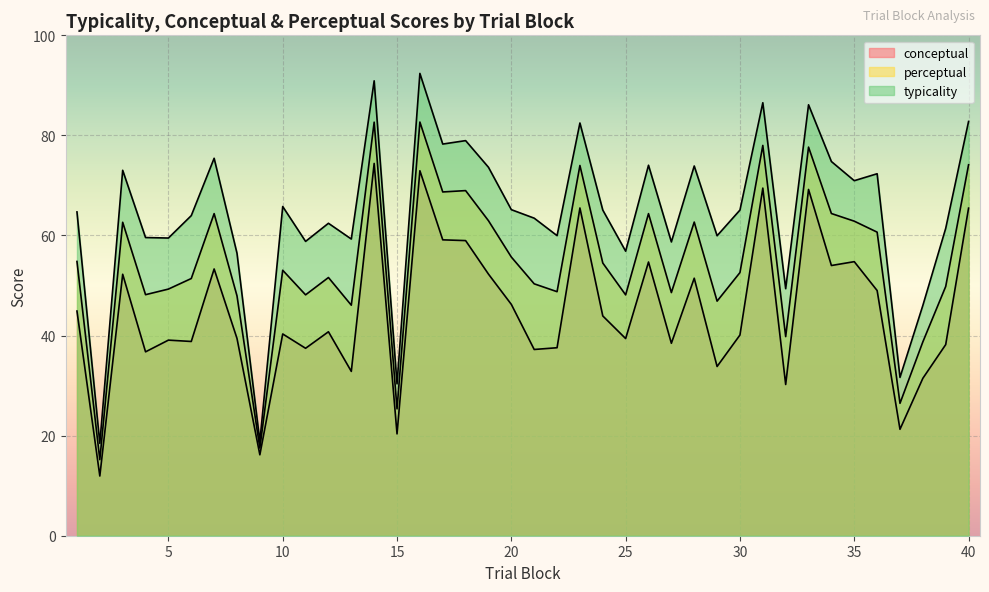

Reading right to left, transcribe all the data shown in this chart.

conceptual: 65.5	38.2	31.5	21.3	49.0	54.8	54.0	69.2	30.2	69.5	40.1	33.8	51.5	38.5	54.7	39.4	43.9	65.5	37.6	37.2	46.2	52.3	59.0	59.1	72.9	20.4	74.4	32.8	40.8	37.5	40.3	16.2	39.4	53.3	38.8	39.1	36.8	52.2	11.9	44.9
perceptual: 74.1	49.8	38.7	26.5	60.7	62.9	64.4	77.7	39.8	78.0	52.6	46.9	62.7	48.6	64.4	48.1	54.5	74.0	48.8	50.3	55.7	63.0	69.0	68.7	82.7	25.4	82.7	46.1	51.6	48.1	53.0	17.5	47.9	64.4	51.4	49.3	48.2	62.6	15.2	54.8
typicality: 82.8	61.4	46.0	31.6	72.3	71.0	74.8	86.1	49.4	86.5	65.1	60.0	73.9	58.7	74.0	56.9	65.1	82.5	60.0	63.5	65.2	73.6	79.0	78.3	92.4	30.4	90.9	59.3	62.4	58.8	65.8	18.9	56.5	75.4	64.0	59.5	59.6	73.0	18.5	64.7